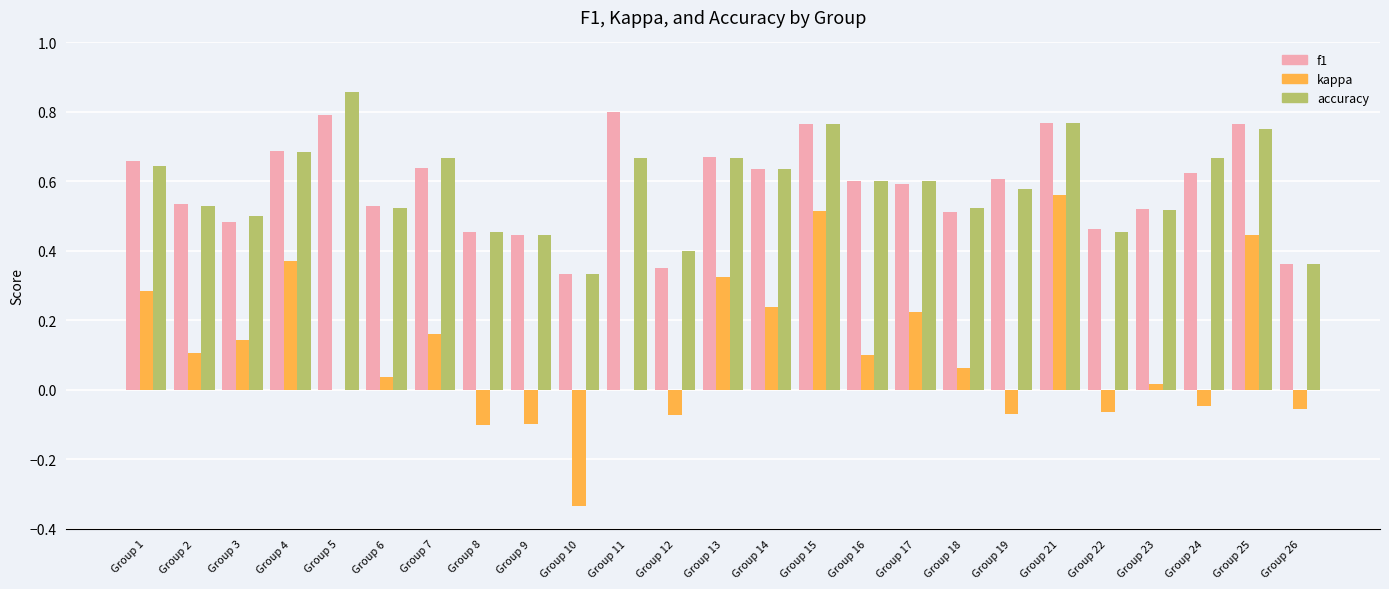

The kappa series shows 0.6 at Group 21. True or false?

True